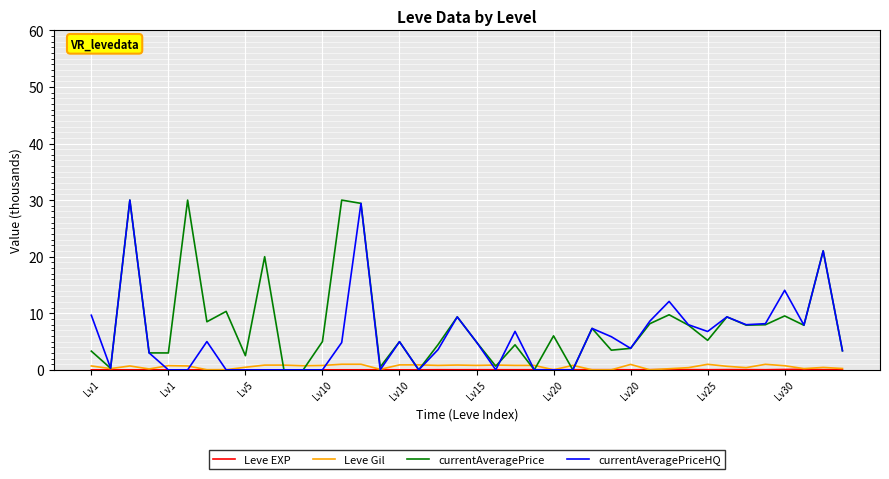

How many lines are shown in the chart?

4